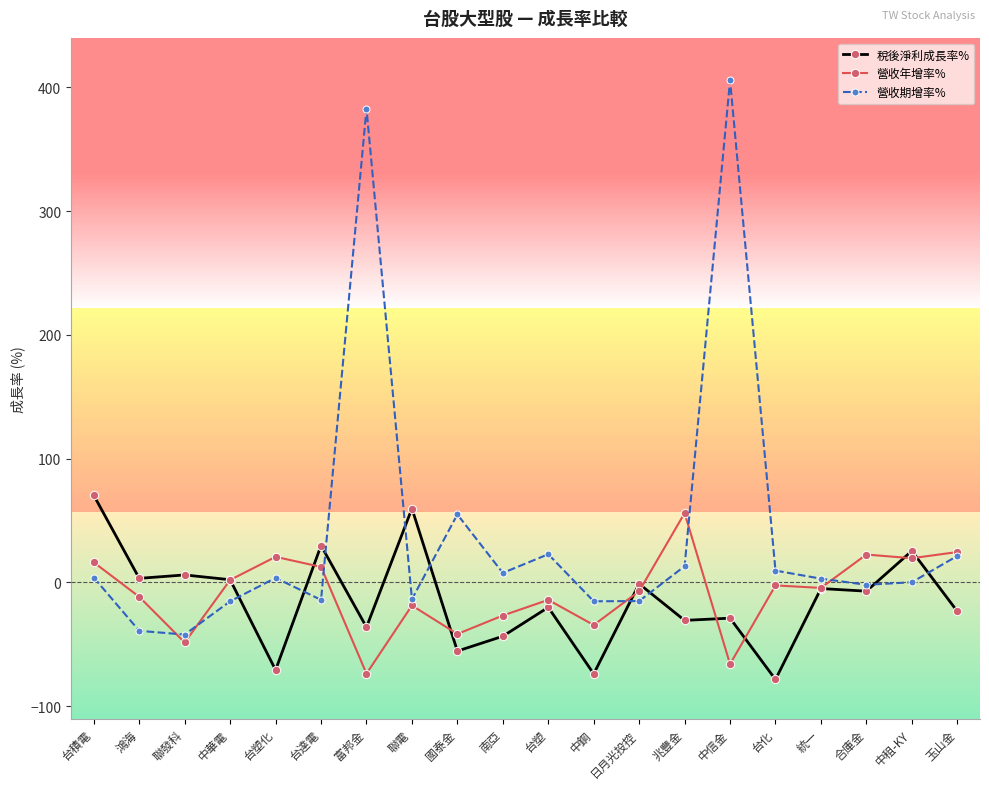

Rank the series at 富邦金 from lowest to highest value.

營收年增率%, 稅後淨利成長率%, 營收期增率%